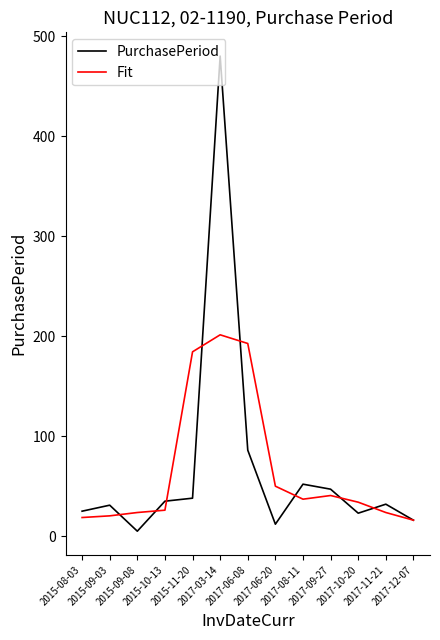

Rank the series by their maximum value, from lowest to highest.

Fit, PurchasePeriod